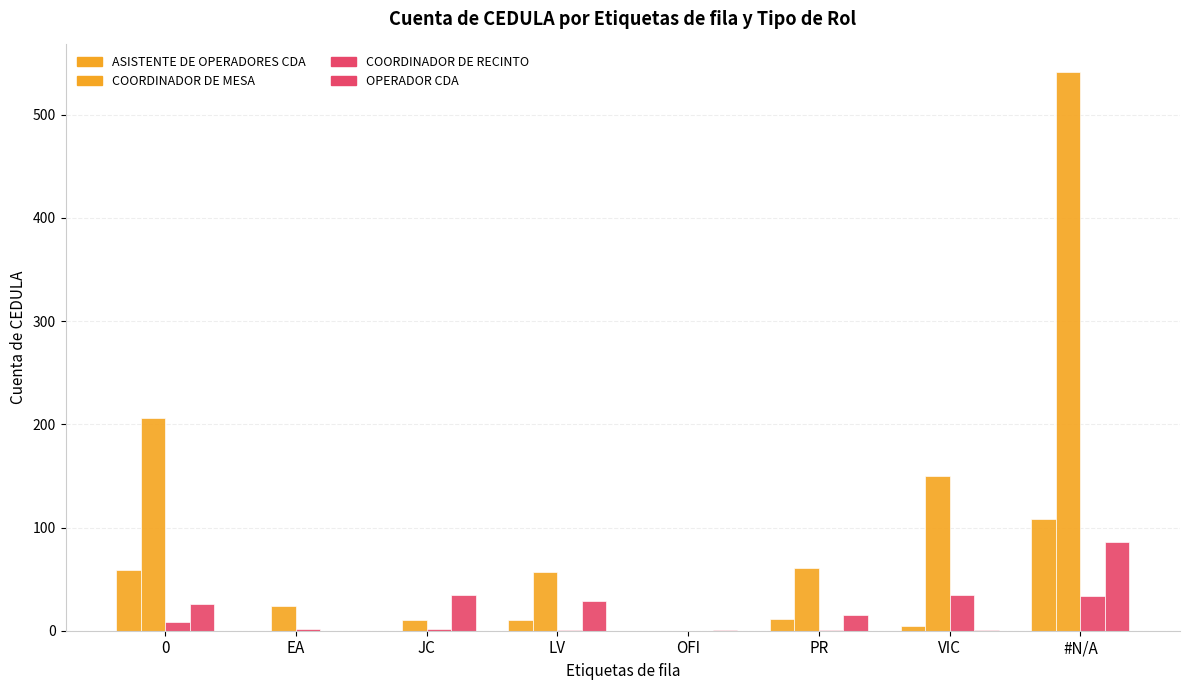

What is the label of the 5th bar from the left?

OFI